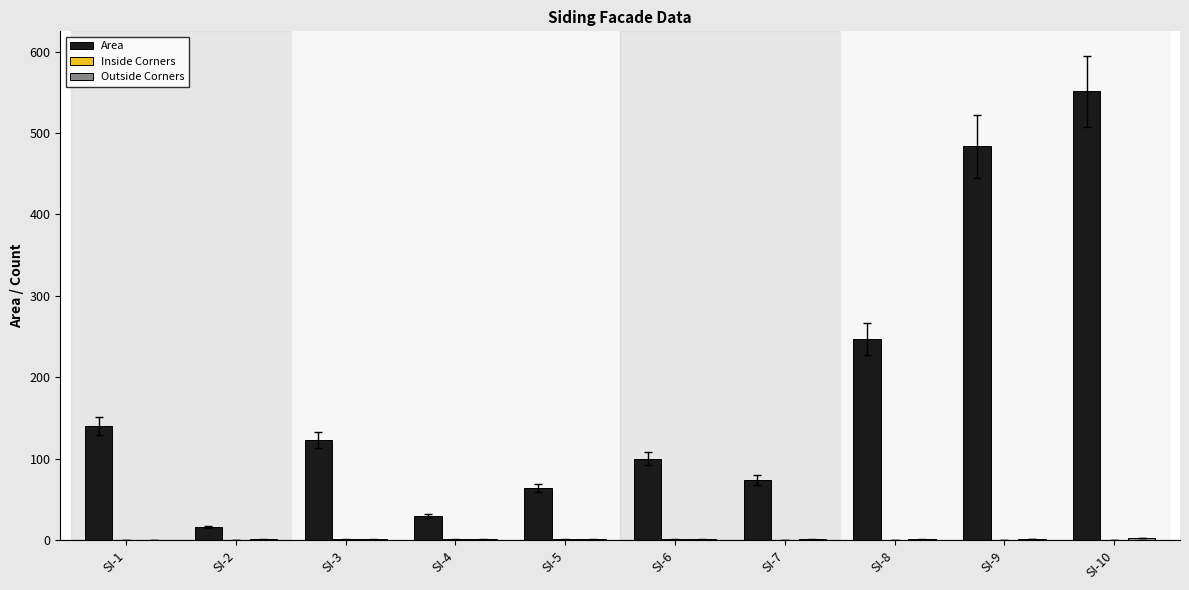

Which series has the largest total across all categories?

Area